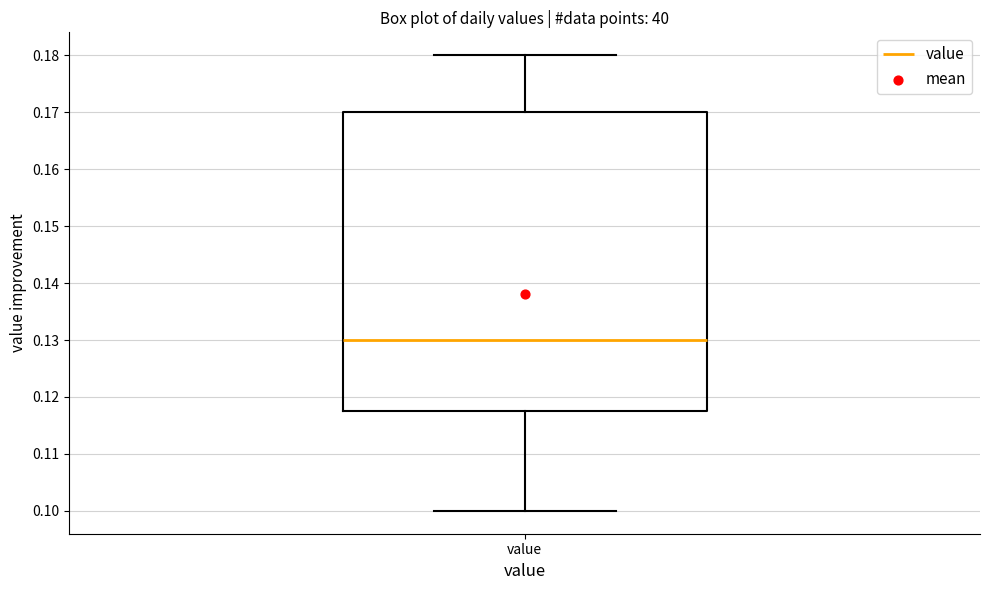

Where is the upper edge of the box for value on the y-axis? The values are not printed on the chart, so give them approximately, as read against the axis.

0.170